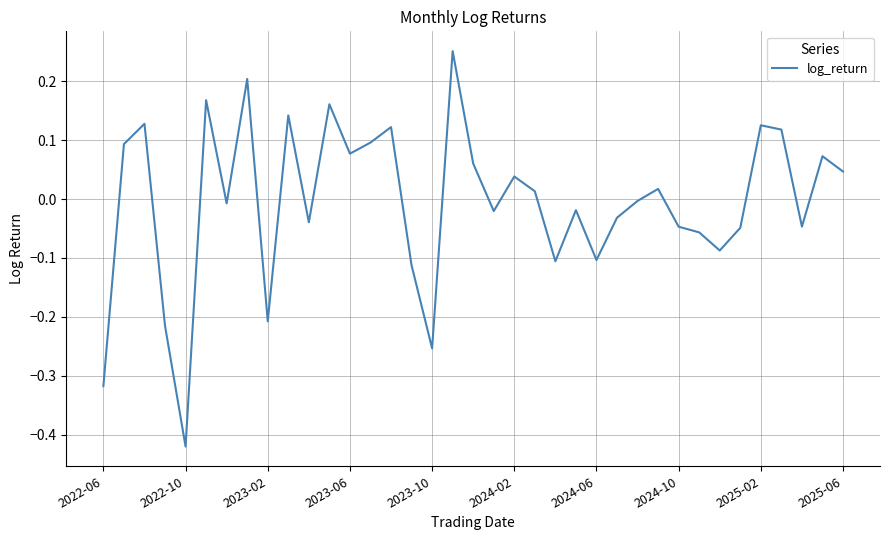

Does the chart display data point markers on the line(s)?

No